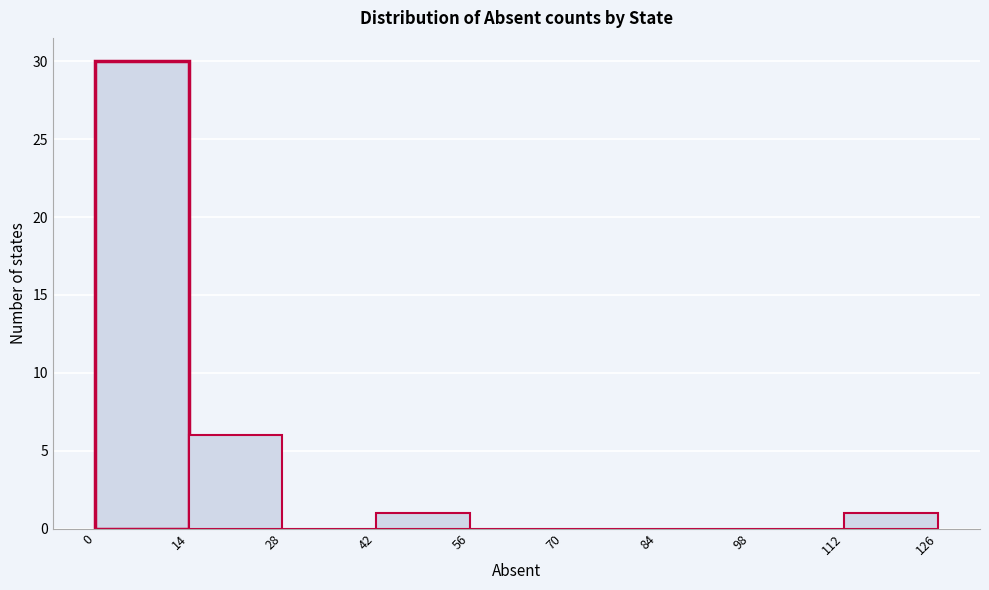

Reading left to right, list every bar in this chart as the range it spans on the x-axis followed by its height. The values are not printed on the chart, so give them approximately, as read against the axis.

0 to 14: 30
14 to 28: 6
28 to 42: 0
42 to 56: 1
56 to 70: 0
70 to 84: 0
84 to 98: 0
98 to 112: 0
112 to 126: 1